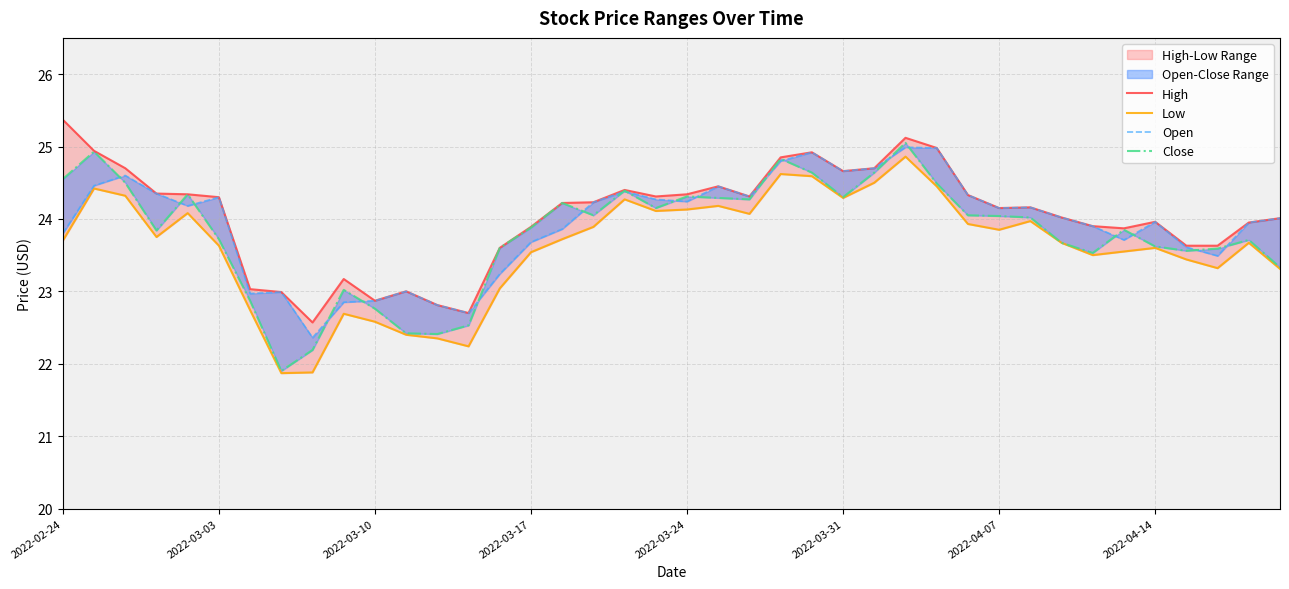

At how many categories does at least one series exceed 24?

24